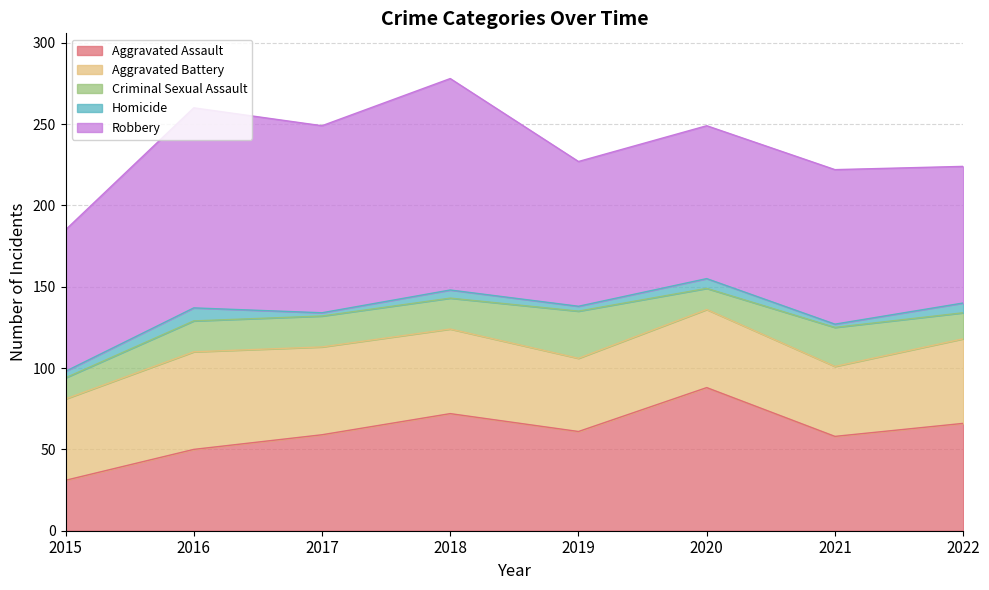

Does the chart display data point markers on the line(s)?

No